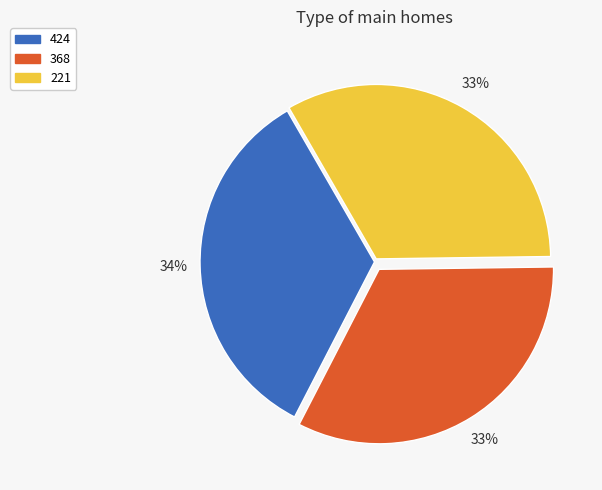

To the nearest percent, what percentage of the pie is 424?

34%